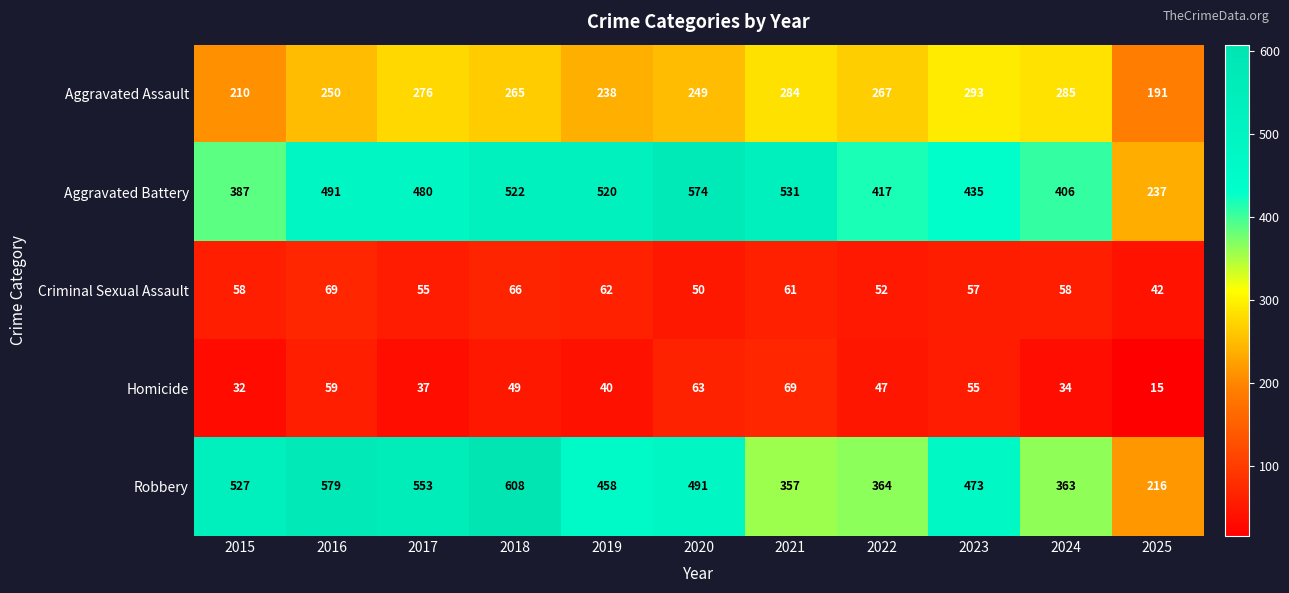

Rank the categories by Aggravated Assault value from highest to lowest.

2023, 2024, 2021, 2017, 2022, 2018, 2016, 2020, 2019, 2015, 2025